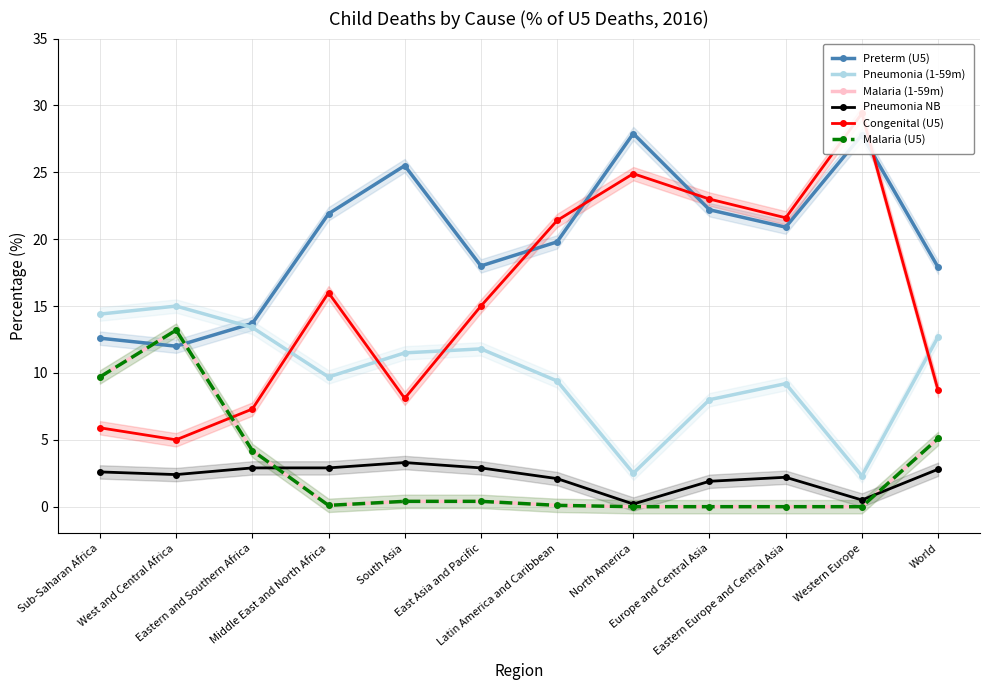

Reading right to left, transcribe all the data shown in this chart.

Preterm (U5): World=17.9	Western Europe=27.8	Eastern Europe and Central Asia=20.9	Europe and Central Asia=22.2	North America=27.9	Latin America and Caribbean=19.8	East Asia and Pacific=18.0	South Asia=25.5	Middle East and North Africa=21.9	Eastern and Southern Africa=13.7	West and Central Africa=12.0	Sub-Saharan Africa=12.6
Pneumonia (1-59m): World=12.7	Western Europe=2.3	Eastern Europe and Central Asia=9.2	Europe and Central Asia=8.0	North America=2.5	Latin America and Caribbean=9.4	East Asia and Pacific=11.8	South Asia=11.5	Middle East and North Africa=9.7	Eastern and Southern Africa=13.4	West and Central Africa=15.0	Sub-Saharan Africa=14.4
Malaria (1-59m): World=5.1	Western Europe=0.0	Eastern Europe and Central Asia=0.0	Europe and Central Asia=0.0	North America=0.0	Latin America and Caribbean=0.1	East Asia and Pacific=0.4	South Asia=0.4	Middle East and North Africa=0.1	Eastern and Southern Africa=4.2	West and Central Africa=13.2	Sub-Saharan Africa=9.7
Pneumonia NB: World=2.8	Western Europe=0.5	Eastern Europe and Central Asia=2.2	Europe and Central Asia=1.9	North America=0.2	Latin America and Caribbean=2.1	East Asia and Pacific=2.9	South Asia=3.3	Middle East and North Africa=2.9	Eastern and Southern Africa=2.9	West and Central Africa=2.4	Sub-Saharan Africa=2.6
Congenital (U5): World=8.7	Western Europe=29.4	Eastern Europe and Central Asia=21.6	Europe and Central Asia=23.0	North America=24.9	Latin America and Caribbean=21.4	East Asia and Pacific=15.0	South Asia=8.1	Middle East and North Africa=16.0	Eastern and Southern Africa=7.3	West and Central Africa=5.0	Sub-Saharan Africa=5.9
Malaria (U5): World=5.1	Western Europe=0.0	Eastern Europe and Central Asia=0.0	Europe and Central Asia=0.0	North America=0.0	Latin America and Caribbean=0.1	East Asia and Pacific=0.4	South Asia=0.4	Middle East and North Africa=0.1	Eastern and Southern Africa=4.2	West and Central Africa=13.2	Sub-Saharan Africa=9.7